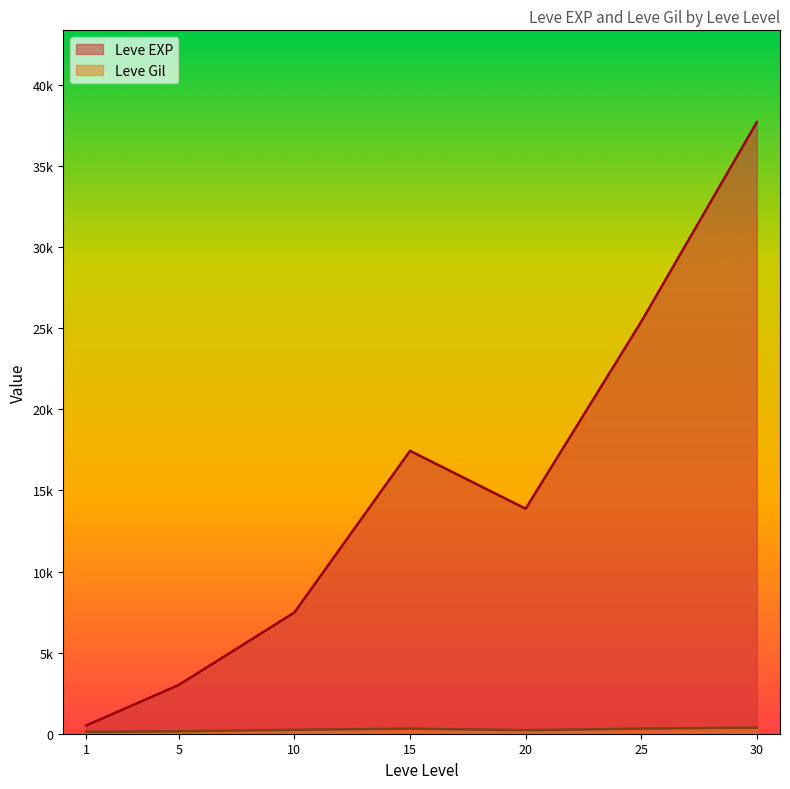

What are all the series names shown in the legend?

Leve EXP, Leve Gil